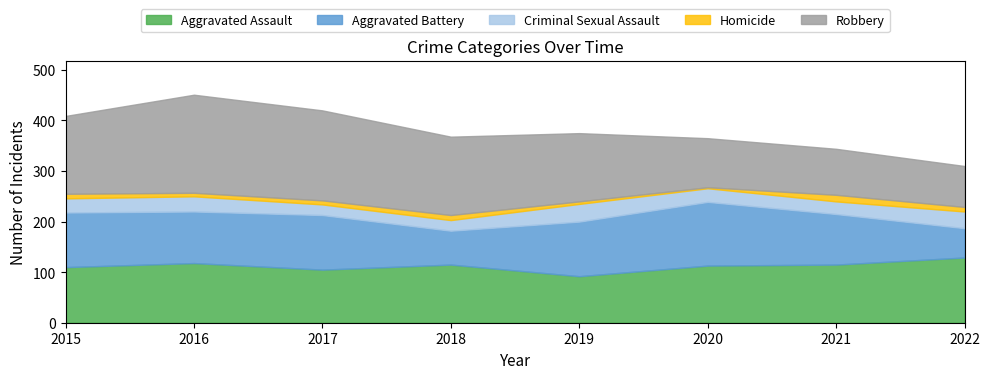

True or false: Aggravated Battery and Aggravated Assault intersect in this chart.

True